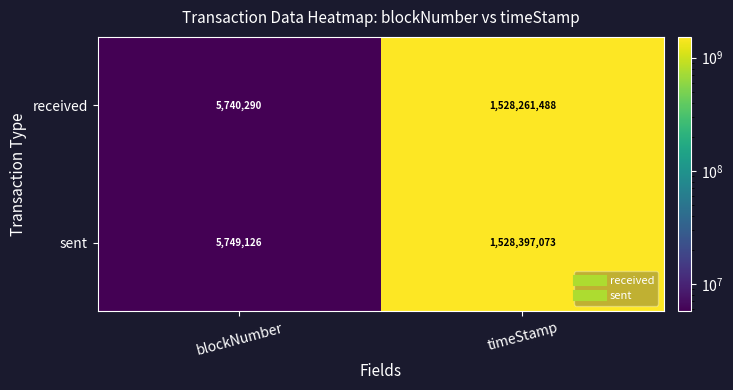

What is the smallest value displayed?

5740290